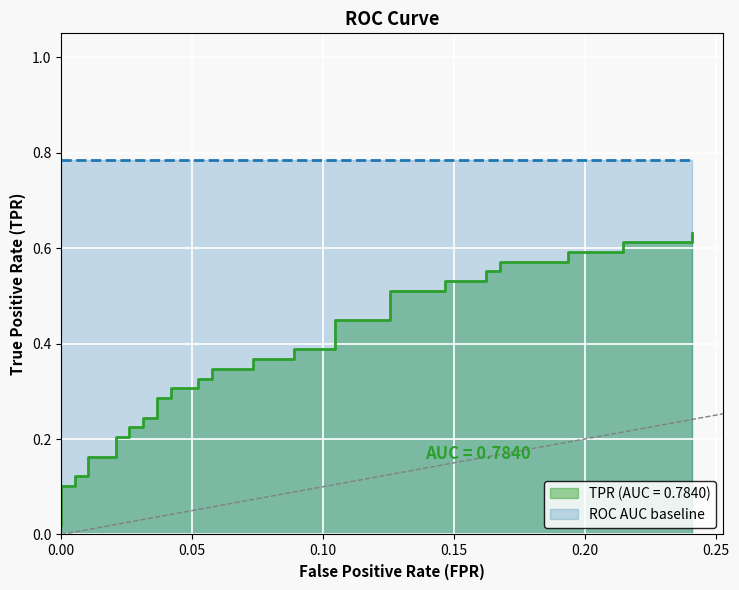

Between 0.05 and 0.25, which is larger?

0.25